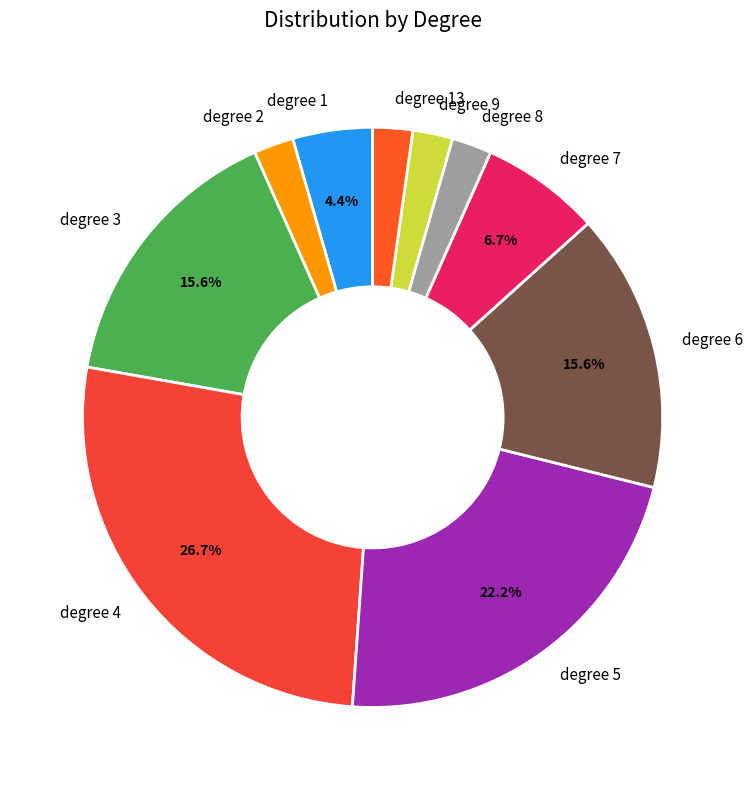

How much of the chart is everything except degree 3?

84.4%